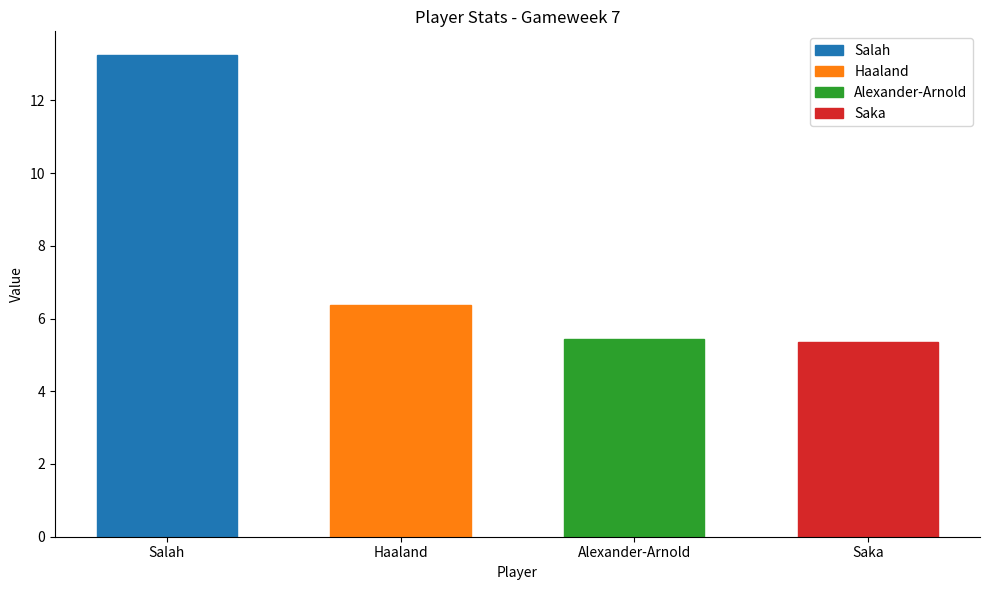

Reading left to right, what are all the values shown in this chart?

Salah=13.2	Haaland=6.4	Alexander-Arnold=5.4	Saka=5.3